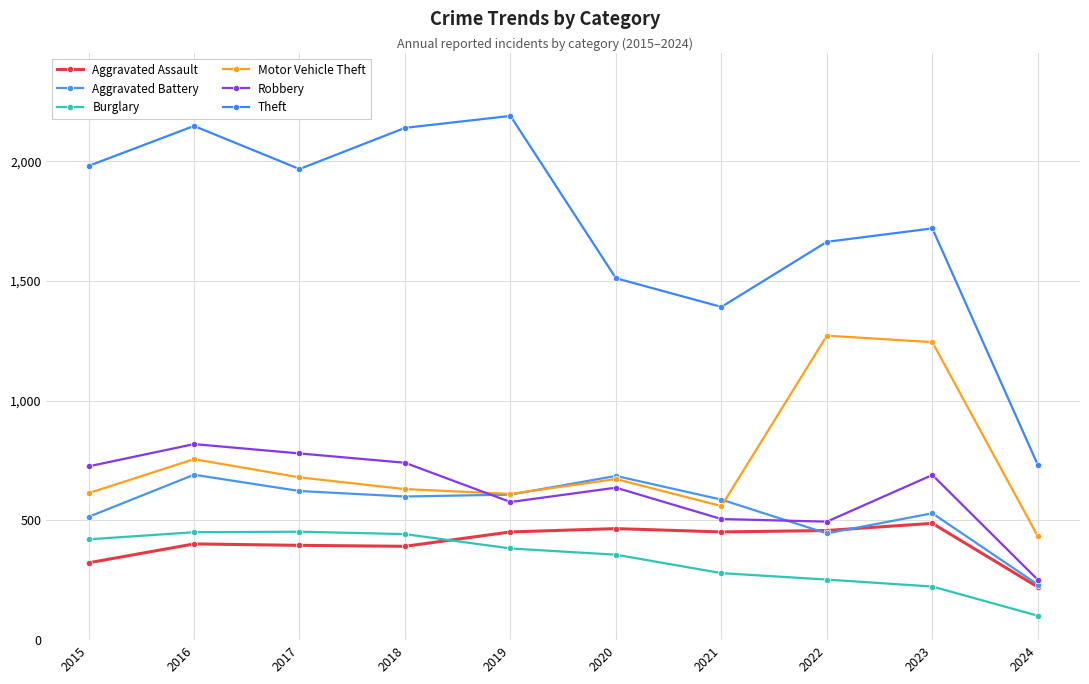

True or false: Aggravated Assault has a value of 392 at 2018.

True